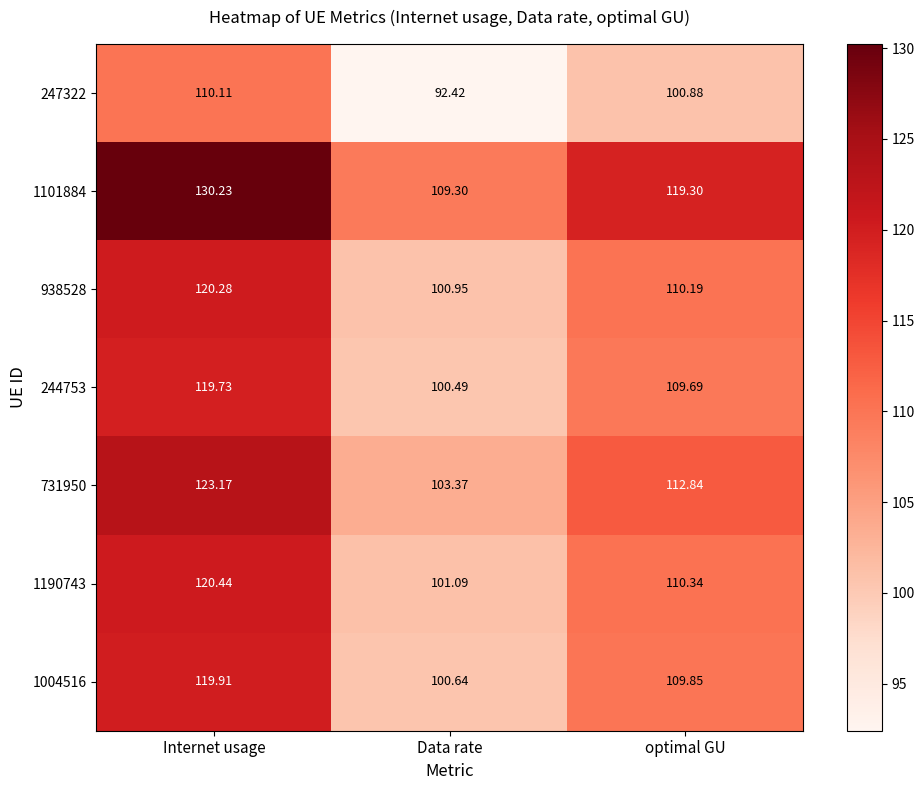

Which category has the lowest value across all series?

Data rate